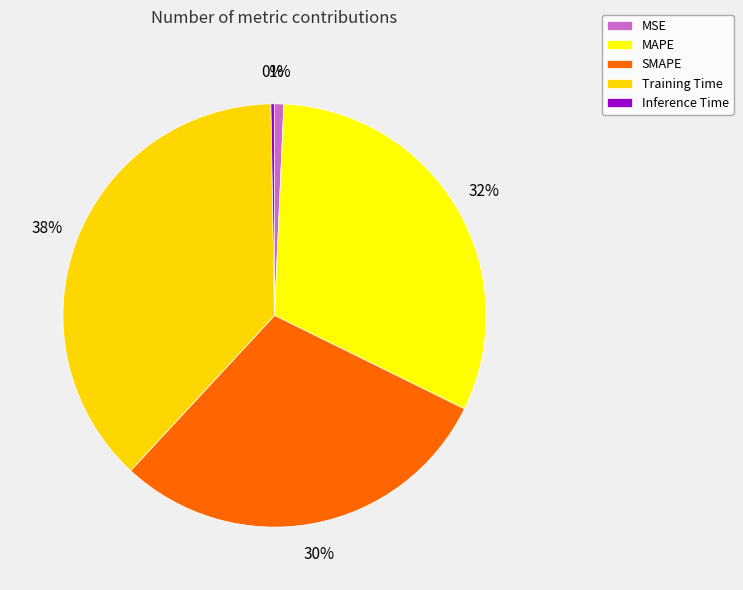

Is the sum of MSE and SMAPE greater than half?

No